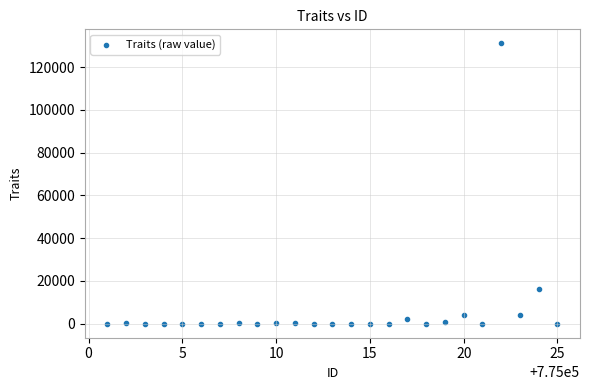

What Y value in the scatter plot is closest to 65536?

16384